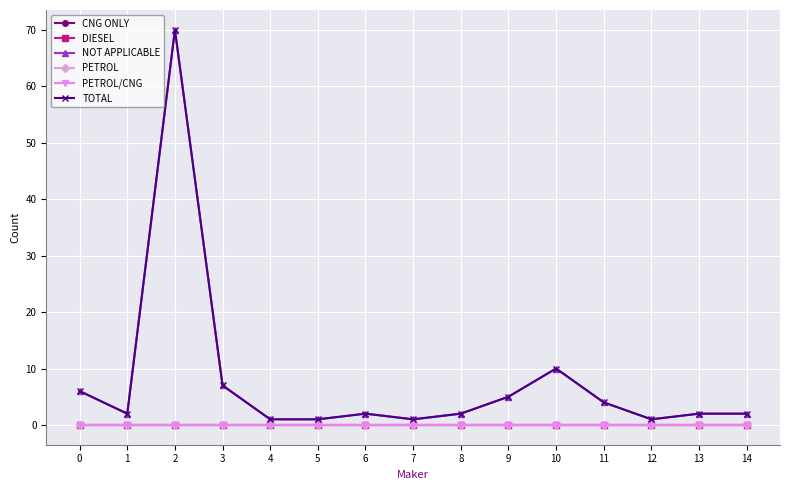

Is it true that PETROL/CNG equals 0 at 6?

True